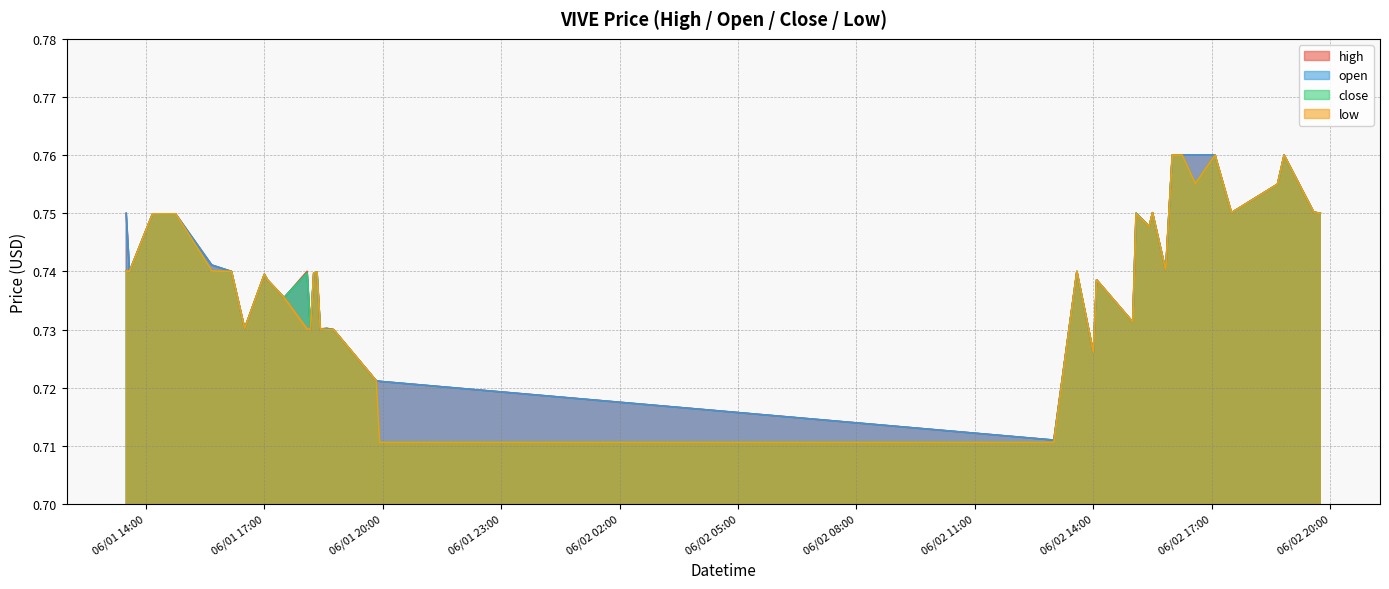

What are all the series names shown in the legend?

high, open, close, low